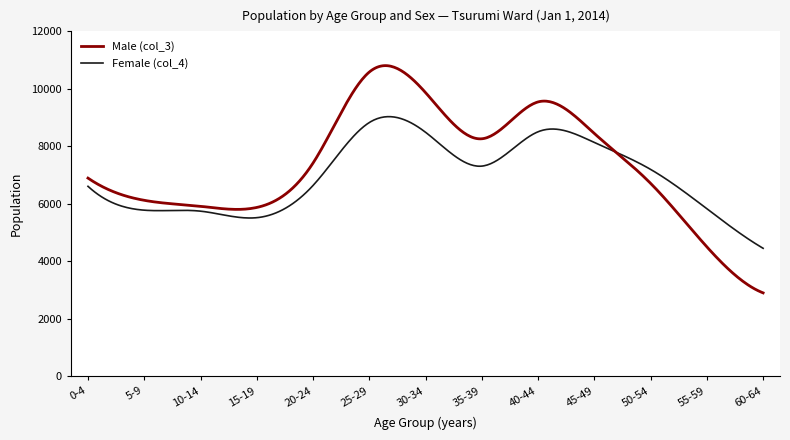

List the series in order of their peak value, highest first.

Male (col_3), Female (col_4)